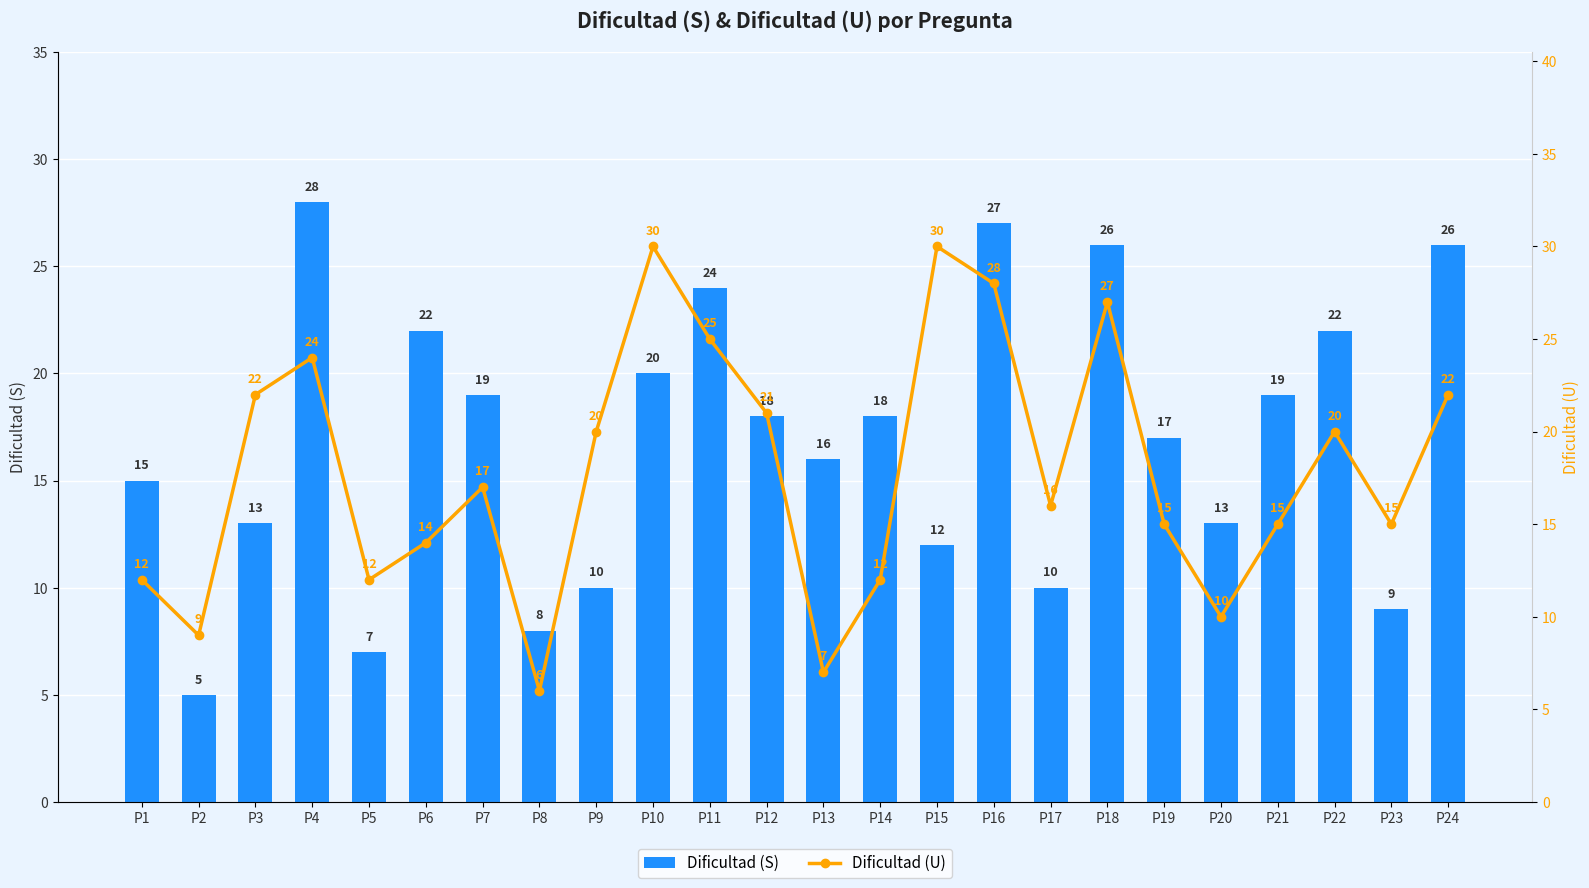

Does the chart contain stacked bars?

No